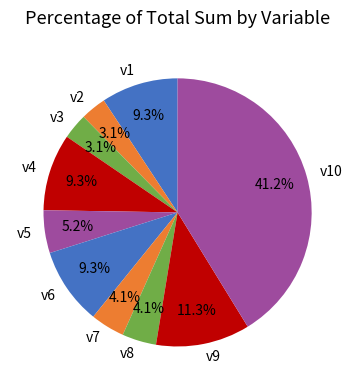

Is there a majority slice in this chart?

No